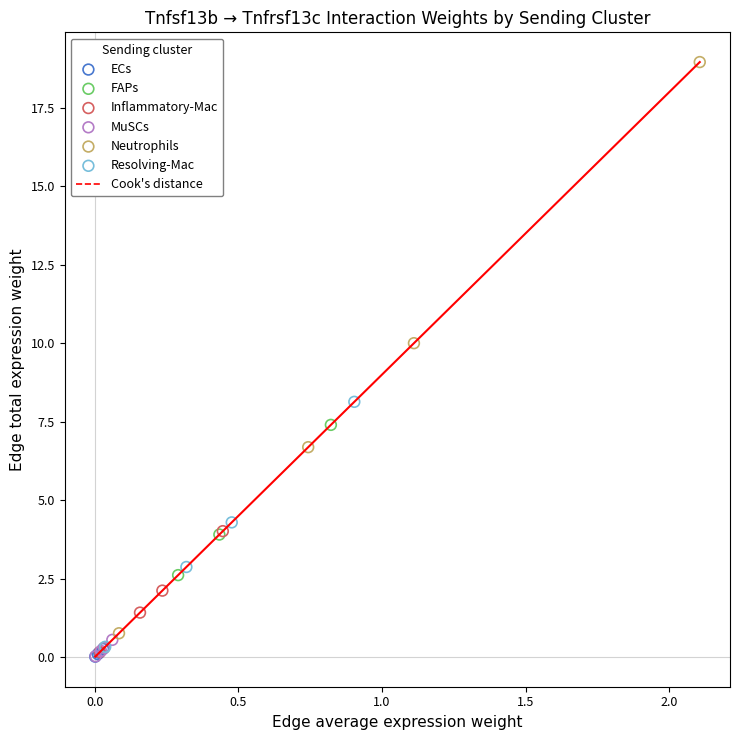

Which series has the largest Y range (max minus min)?

Neutrophils